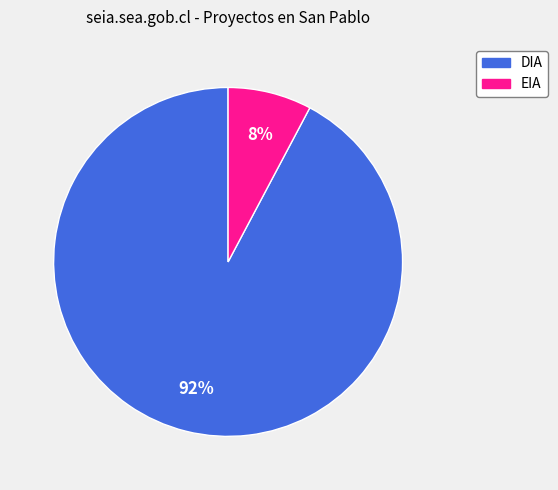

The DIA slice represents 92% of the pie. True or false?

True